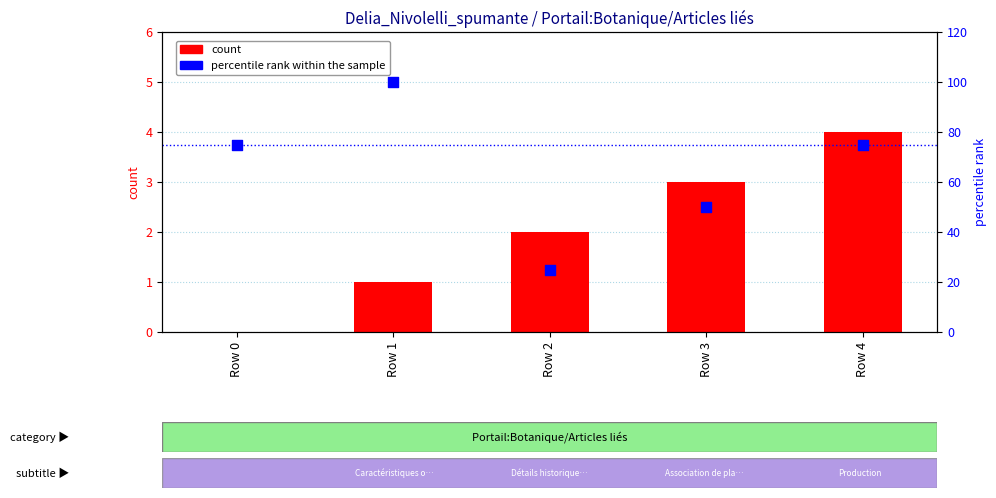

Which series has the largest total across all categories?

percentile rank within the sample